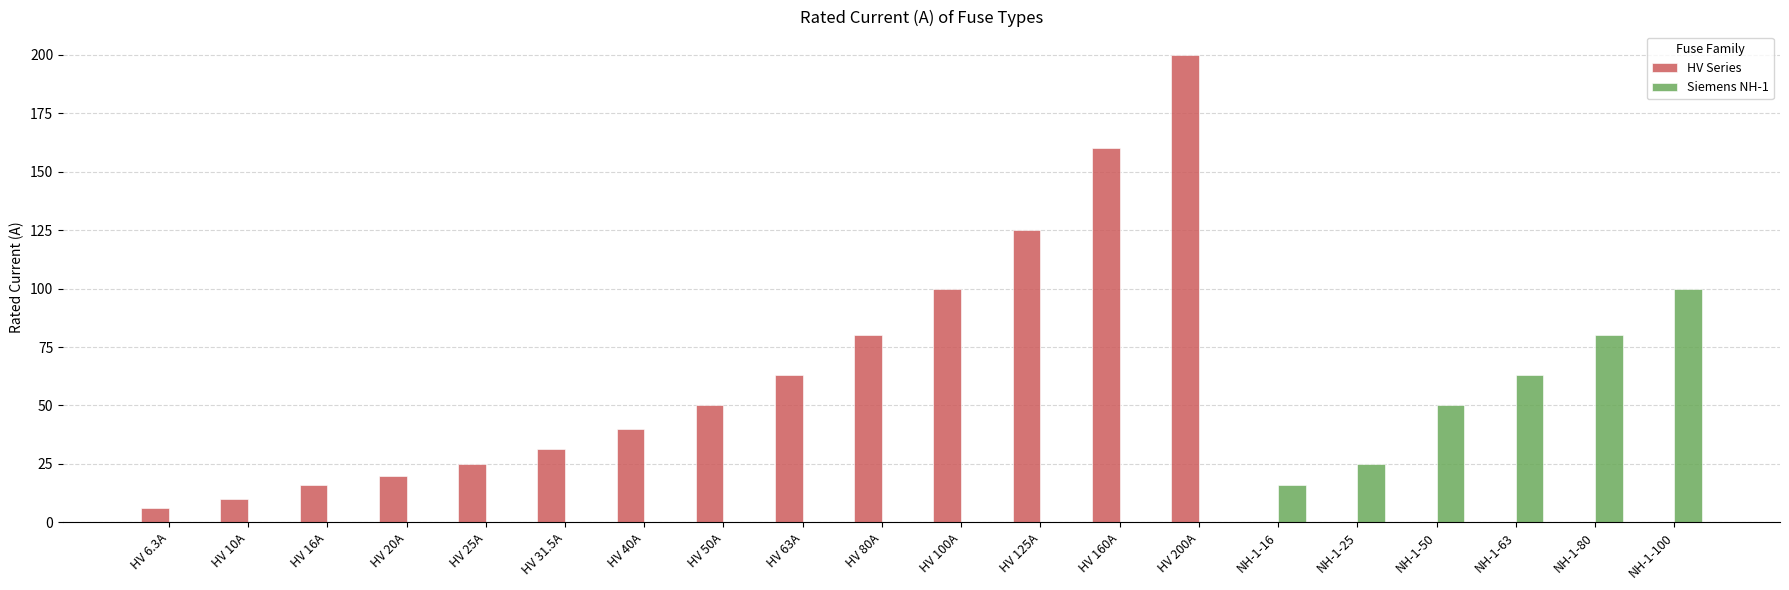

How many groups of bars are there?

20